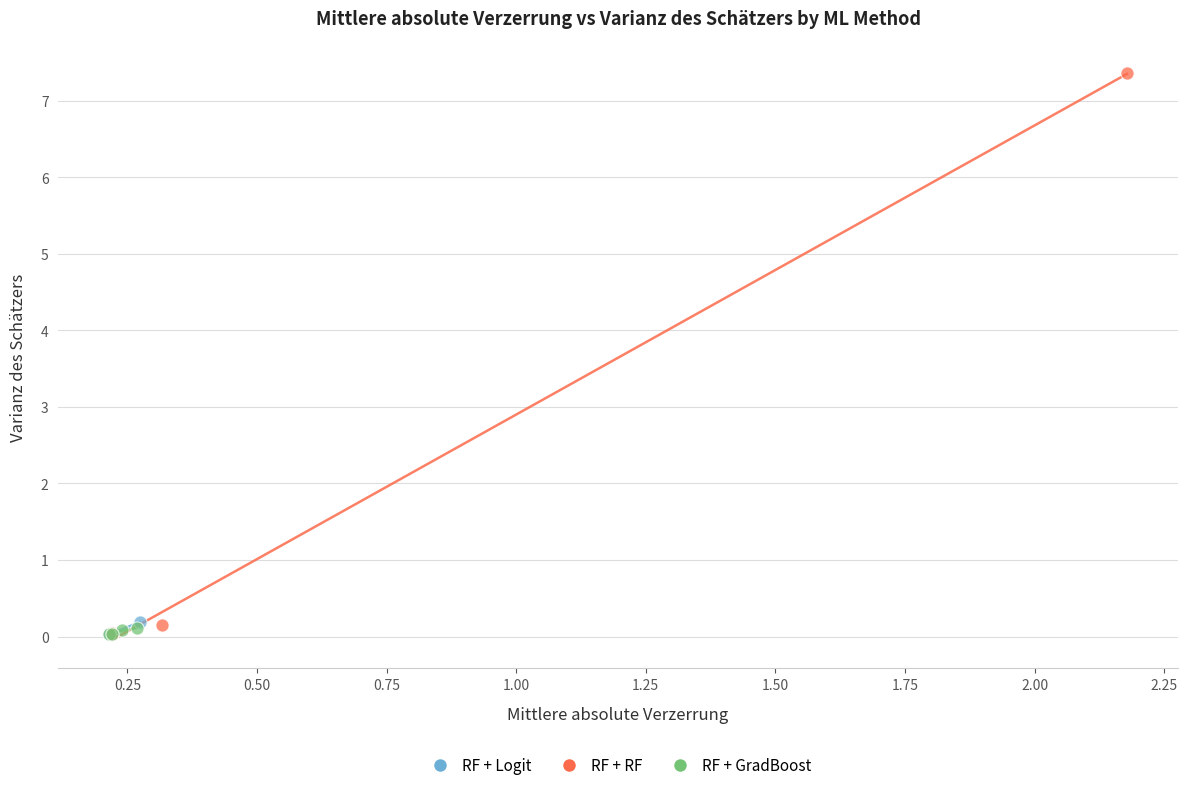

Which series reaches the maximum Y coordinate?

RF + RF